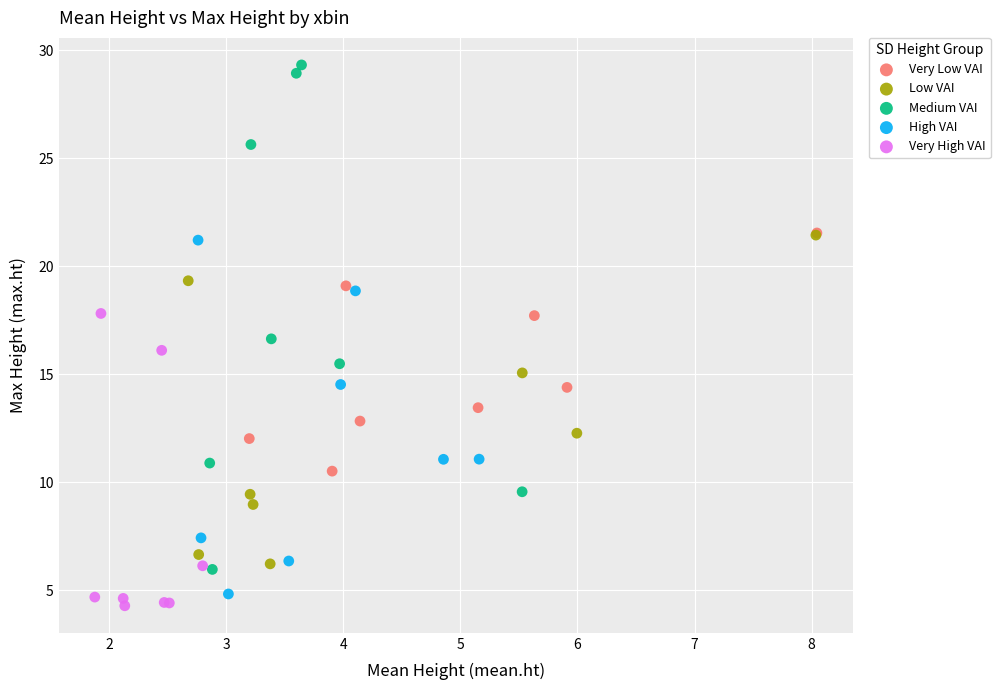

Which series has the largest Y range (max minus min)?

Medium VAI